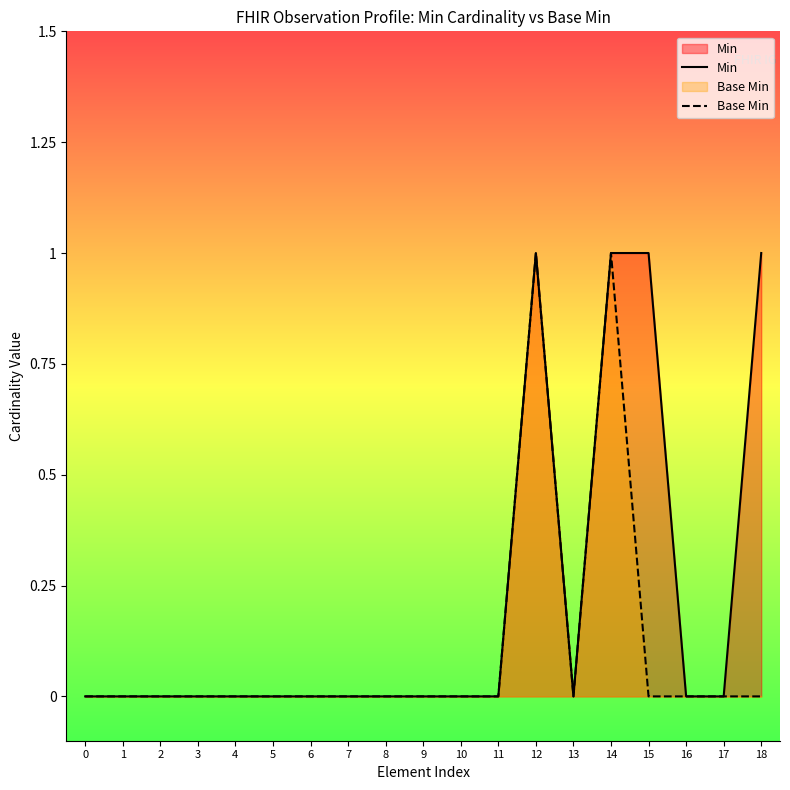

Count the number of data series in this chart.

2